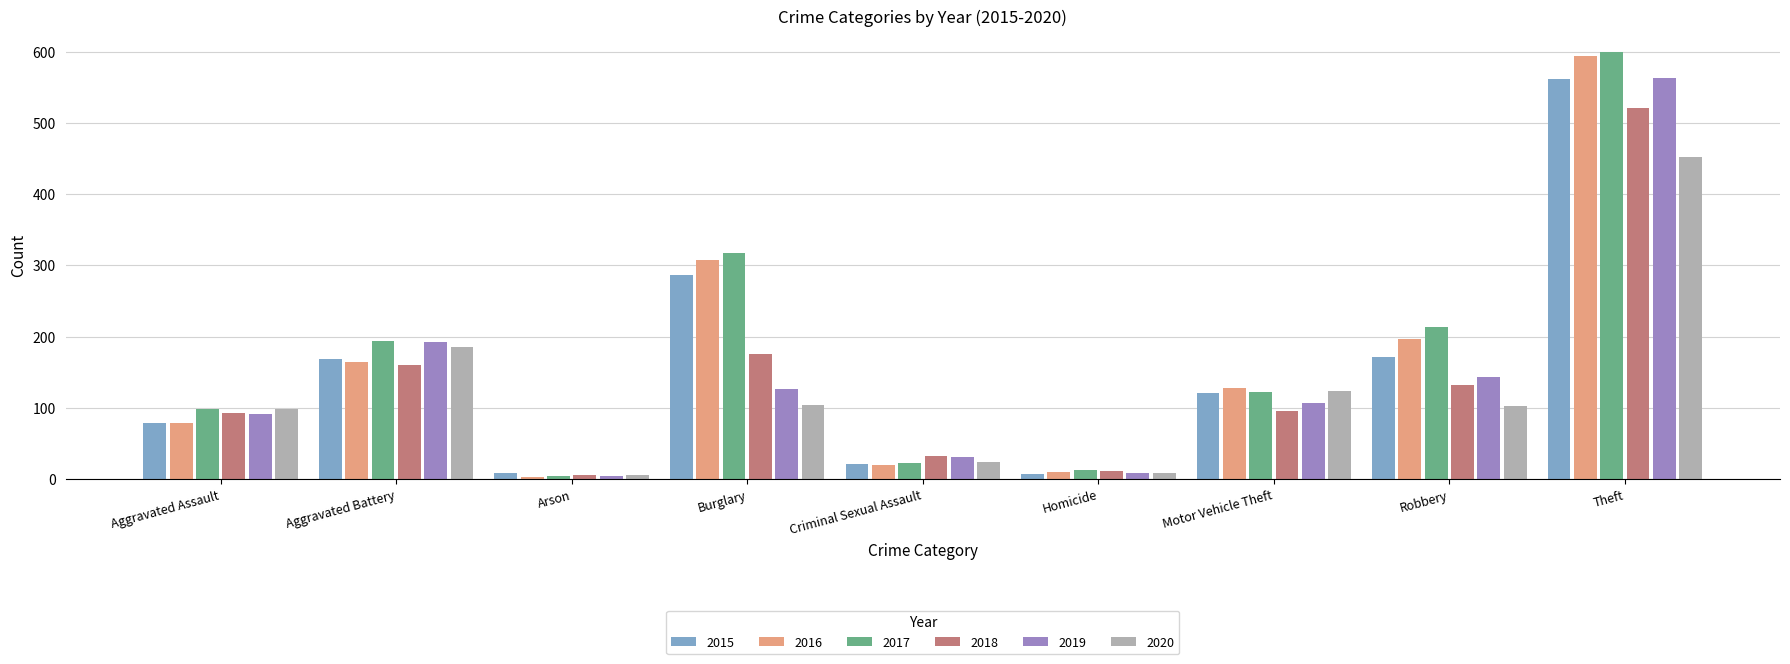

Does the chart contain any negative values?

No